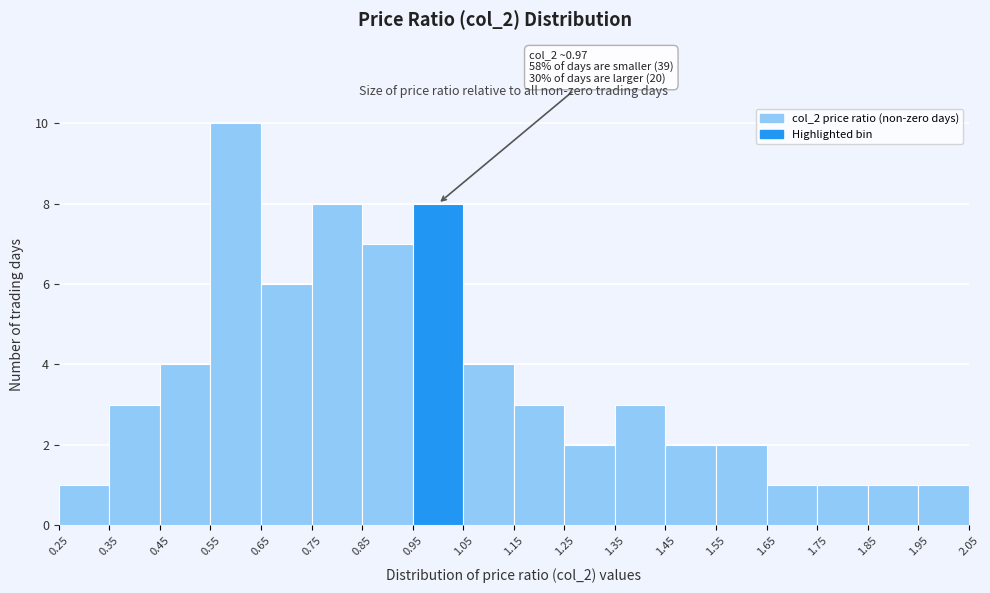

Which range on the x-axis has the tallest bar?

0.55 to 0.65